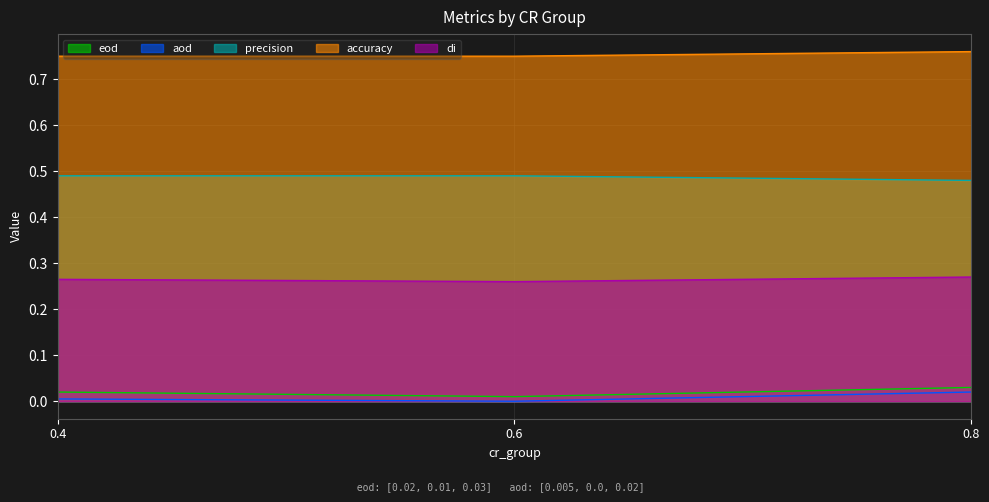

Between 0.6 and 0.8, which series saw the biggest shift?

aod